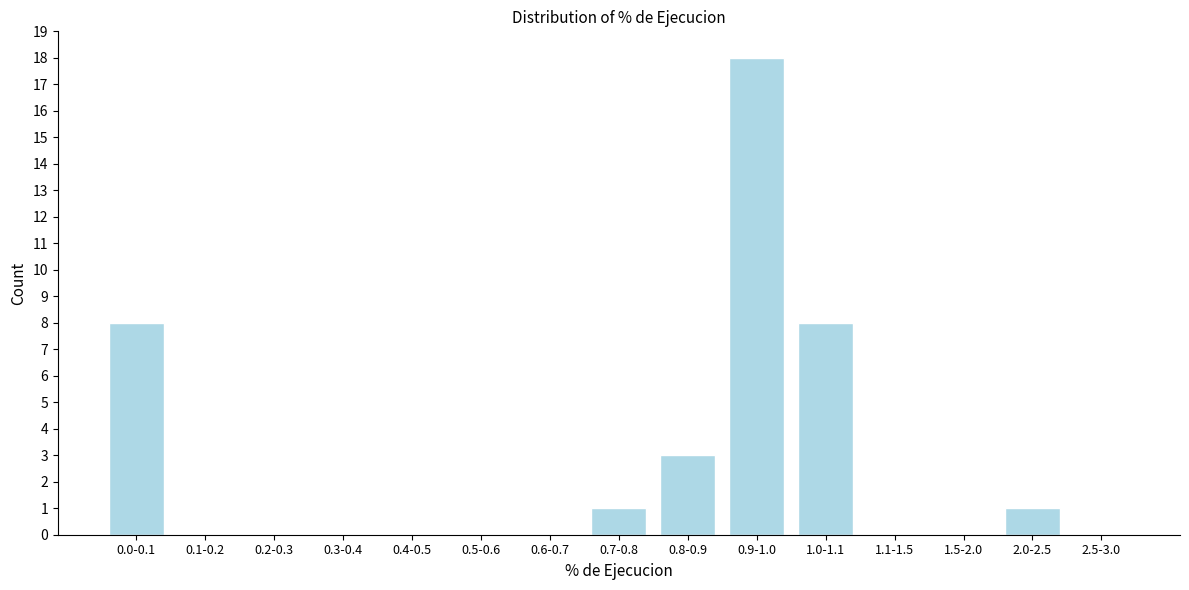

Reading left to right, extract all data points from this chart.

0.0-0.1=8	0.1-0.2=0	0.2-0.3=0	0.3-0.4=0	0.4-0.5=0	0.5-0.6=0	0.6-0.7=0	0.7-0.8=1	0.8-0.9=3	0.9-1.0=18	1.0-1.1=8	1.1-1.5=0	1.5-2.0=0	2.0-2.5=1	2.5-3.0=0